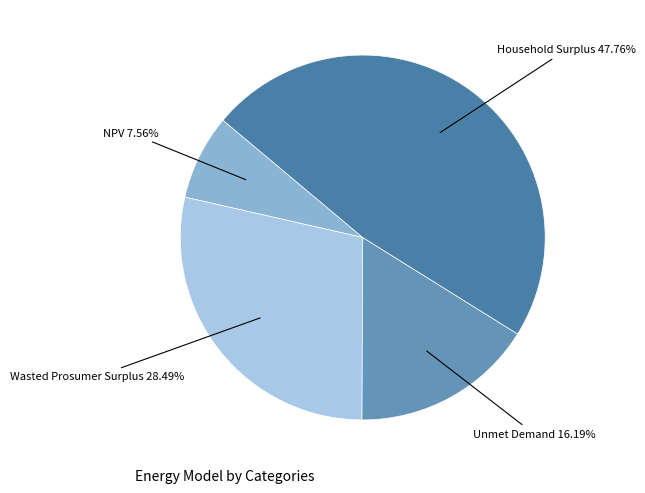

Rank the categories by value from lowest to highest.

NPV, Unmet Demand, Wasted Prosumer Surplus, Household Surplus